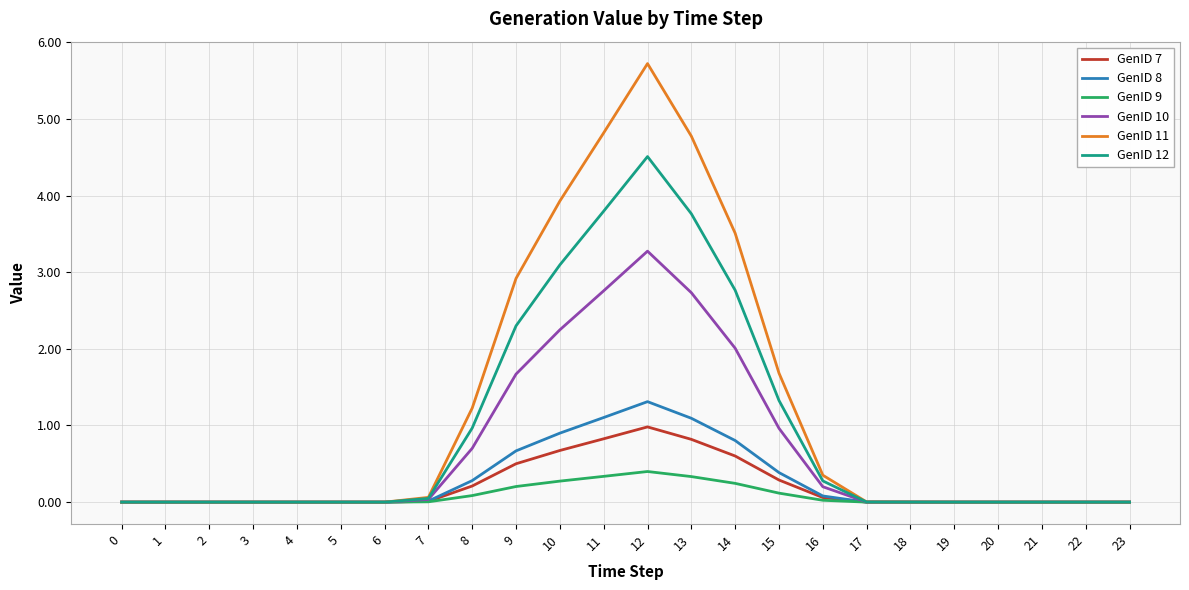

What is the maximum value shown in the chart?

5.7